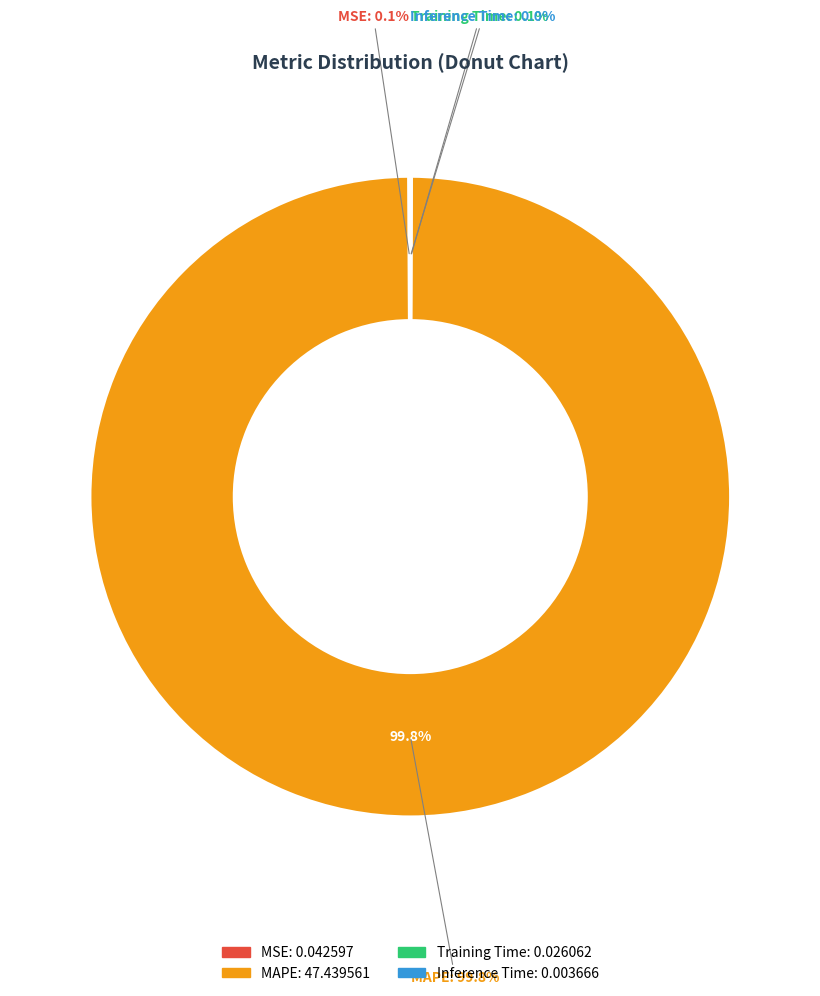

Which category has the biggest portion of the pie?

MAPE